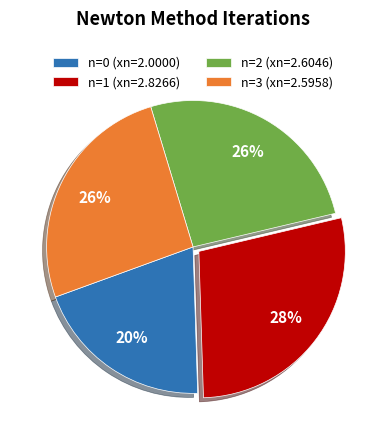

True or false: n=0 accounts for 30% of the total.

False